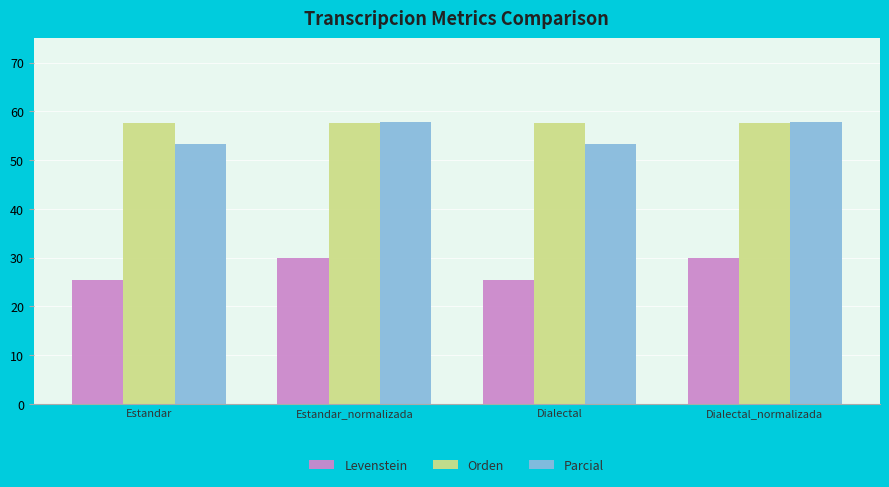

Which series changed the most between Dialectal and Dialectal_normalizada?

Levenstein